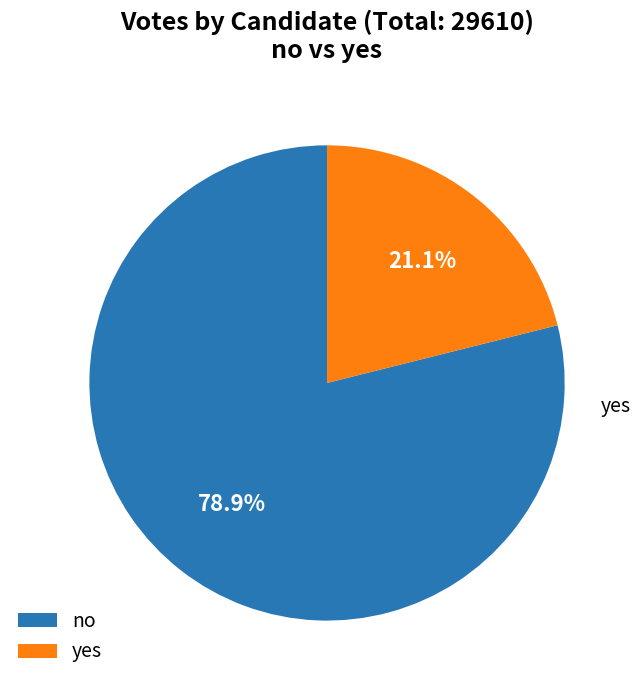

Rank the categories by value from highest to lowest.

no, yes